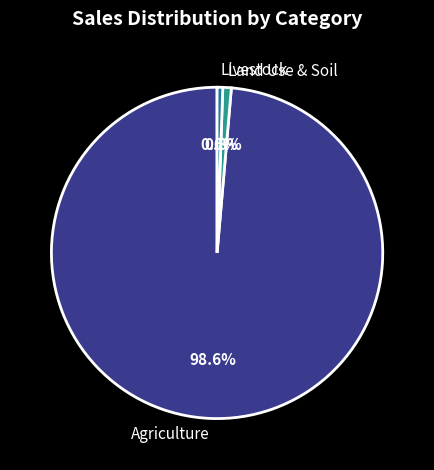

Between Agriculture and Land Use & Soil, which is larger?

Agriculture